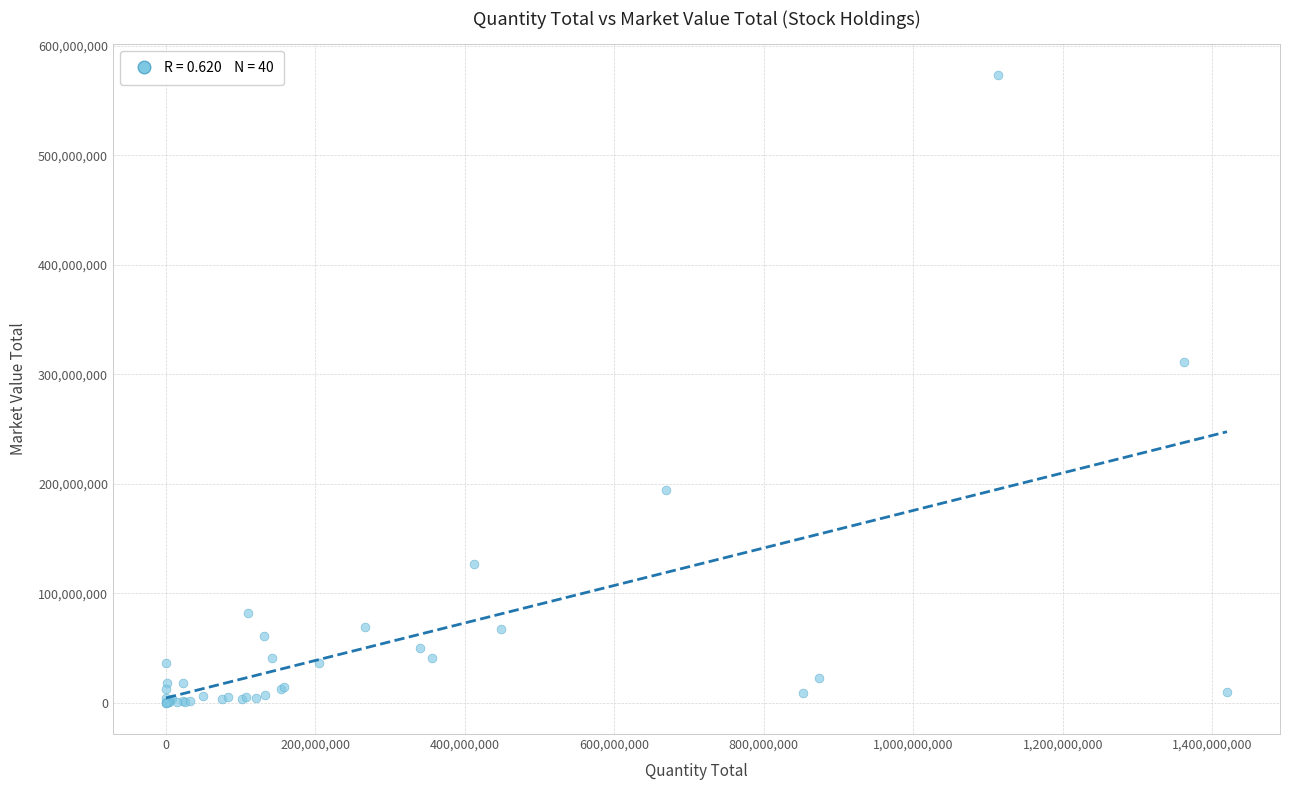

What Y value in the scatter plot is closest to 286421603?

311005343.1